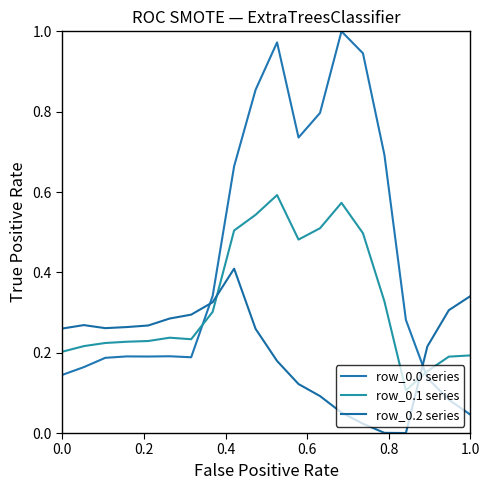

List the series in order of their peak value, lowest first.

row_0.2 series, row_0.1 series, row_0.0 series